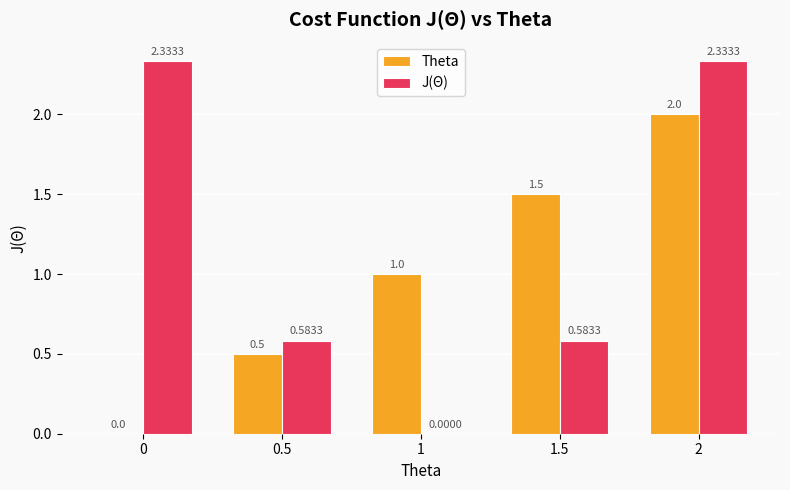

What is the sum of the Theta values at 0 and 2?

2.0